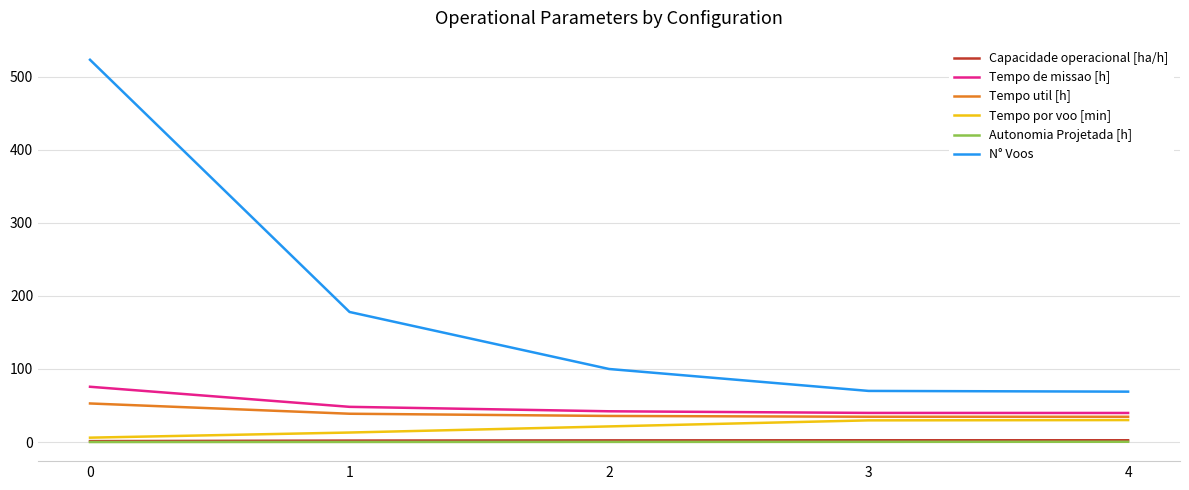

True or false: Capacidade operacional [ha/h] and Autonomia Projetada [h] intersect in this chart.

False